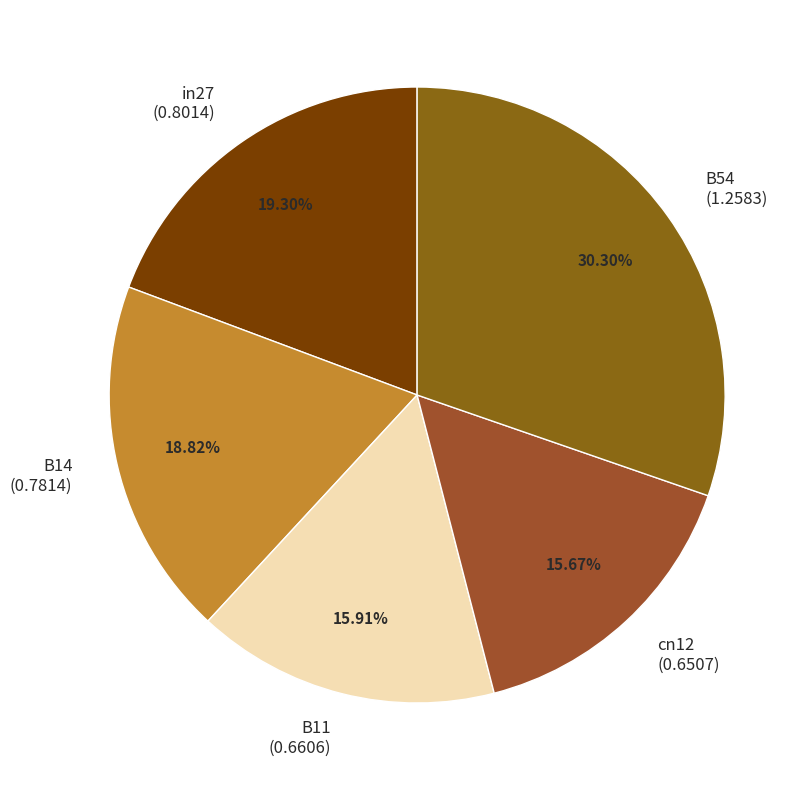

Which has a higher value, B11 (0.6606) or B54 (1.2583)?

B54 (1.2583)